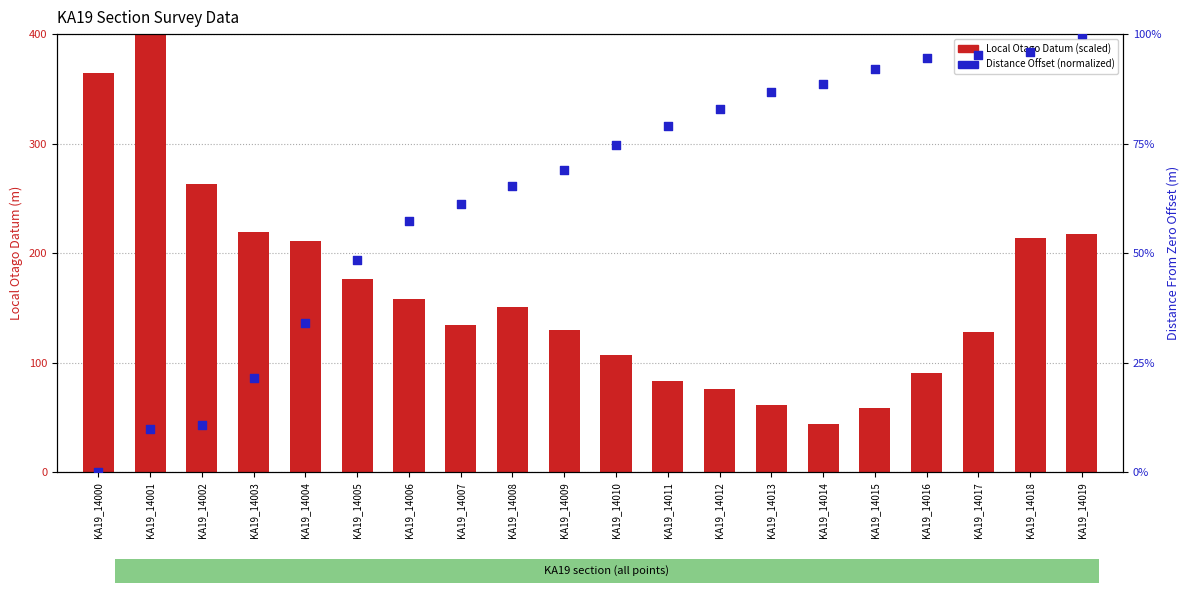

Is the value of Distance From Zero Offset (normalized) at KA19_14006 greater than the value of Local Otago Datum (scaled) at KA19_14012?

No